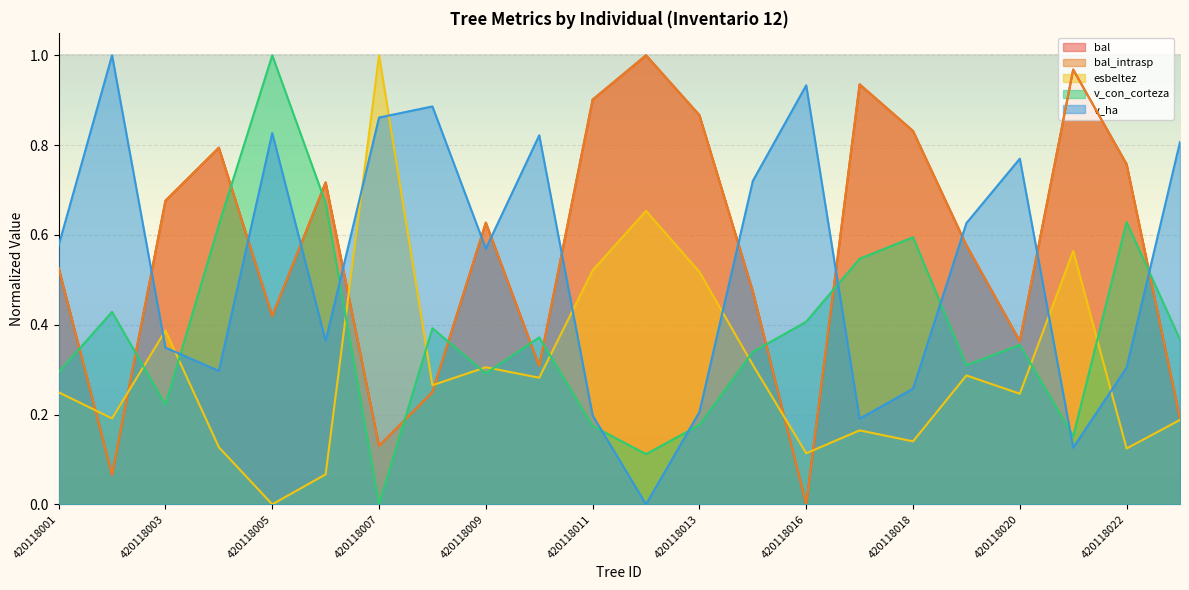

How many intersections are there between esbeltez and bal_intrasp?

6